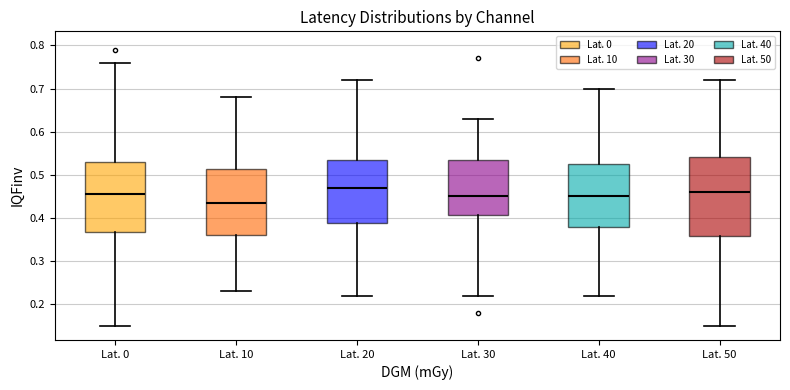

Reading left to right, read every box against the y-axis: the position of its median line, the range the box covers, and the ends of its whiskers. The values are not printed on the chart, so give them approximately, as read against the axis.

Lat. 0: median 0.46, box 0.37 to 0.53, whiskers 0.15 to 0.76
Lat. 10: median 0.44, box 0.36 to 0.51, whiskers 0.23 to 0.68
Lat. 20: median 0.47, box 0.39 to 0.54, whiskers 0.22 to 0.72
Lat. 30: median 0.45, box 0.41 to 0.54, whiskers 0.22 to 0.63
Lat. 40: median 0.45, box 0.38 to 0.53, whiskers 0.22 to 0.70
Lat. 50: median 0.46, box 0.36 to 0.54, whiskers 0.15 to 0.72